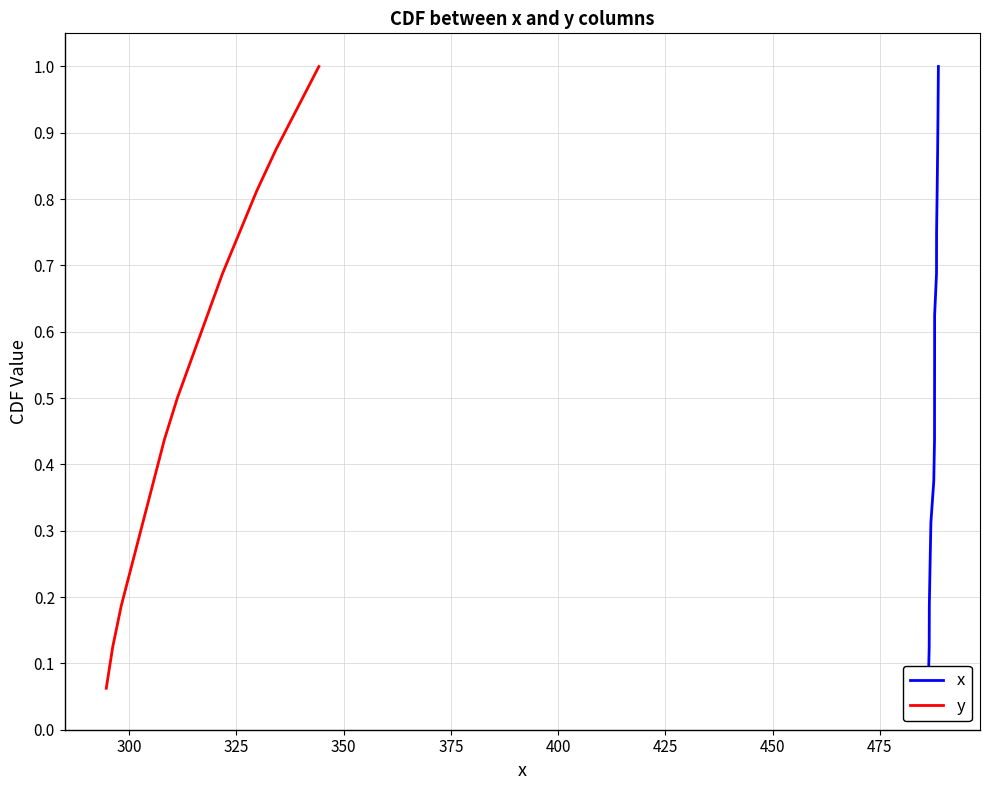

At how many categories does at least one series exceed 0?

16